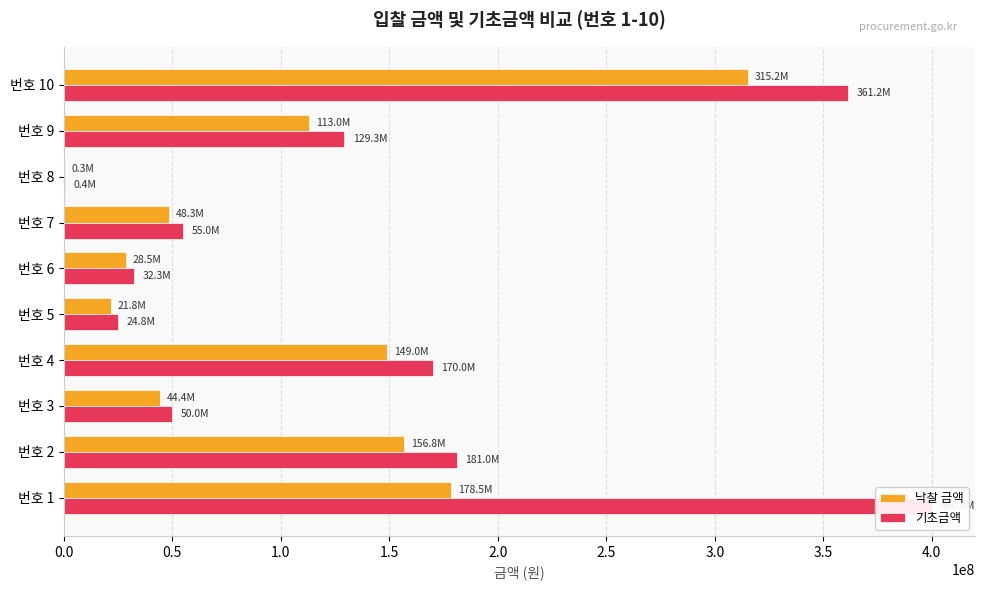

True or false: 기초금액 has a value of 280878222 at 번호 4.

False